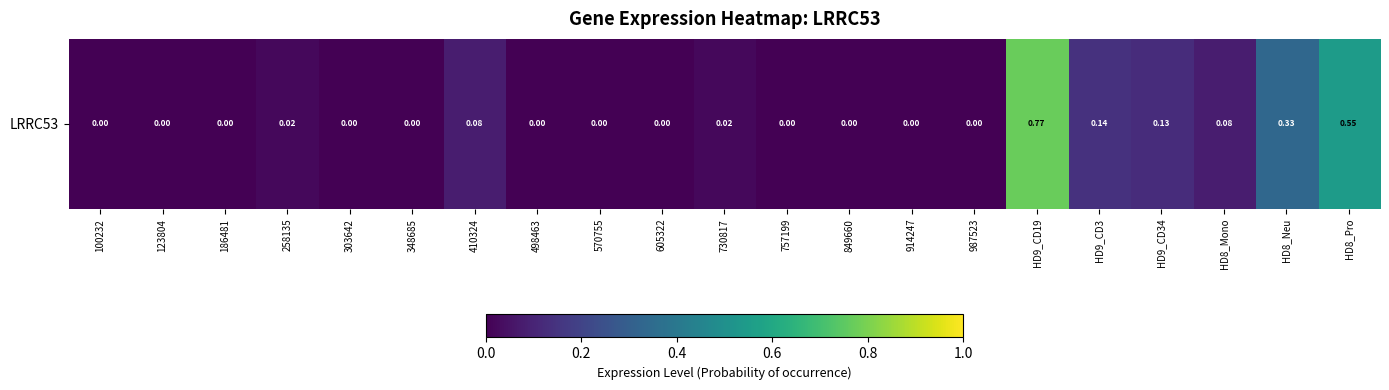

At which category does the chart reach its minimum across all series?

100232